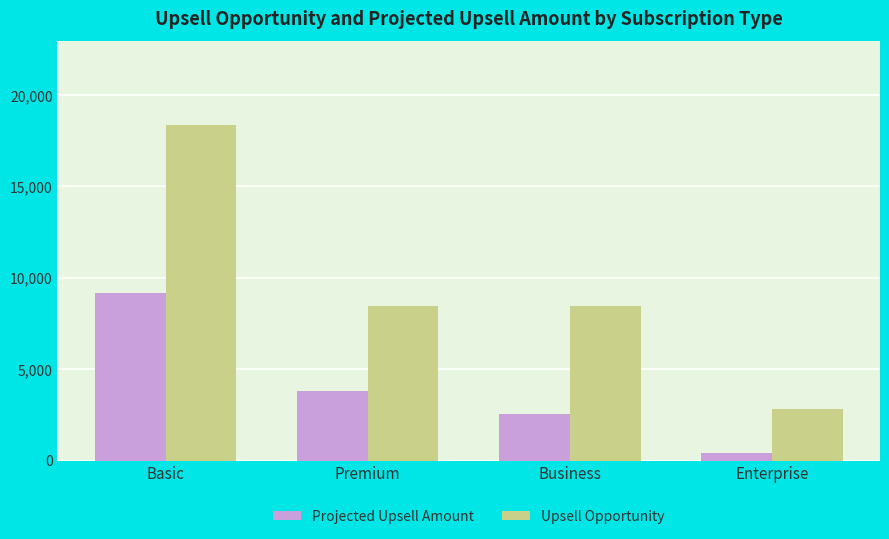

What is the difference between the highest and lowest values at Business?

5932.5